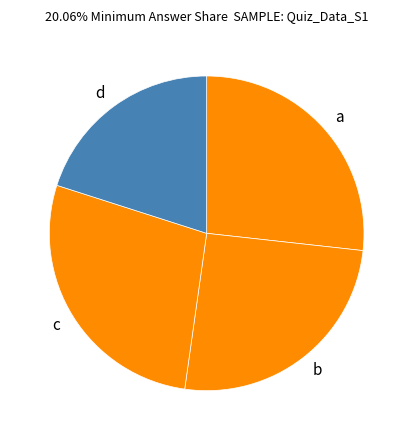

Rank the categories by value from lowest to highest.

d, b, a, c